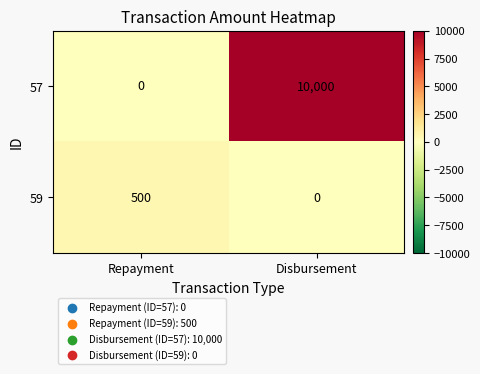

Which series has the largest total across all categories?

57